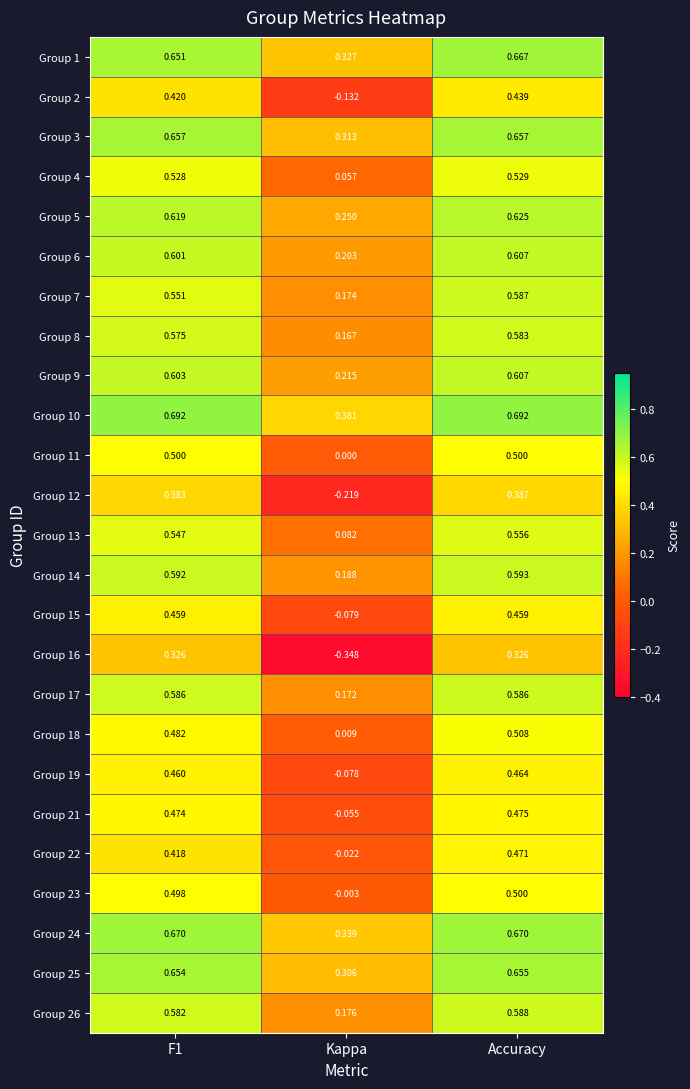

Where is Group 8 nearest to the value 0?

Kappa